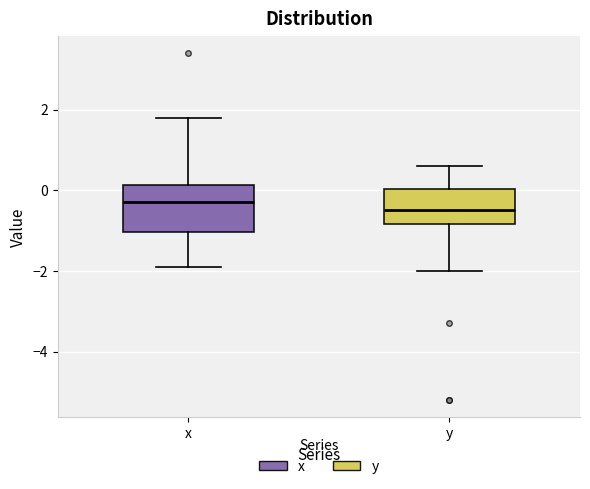

Reading left to right, transcribe this box plot: for each box, give where its median line is, the range the box spans, and where its two whiskers end, as read against the y-axis. The values are not printed on the chart, so give them approximately, as read against the axis.

x: median -0.2, box -1.0 to 0.2, whiskers -1.8 to 1.8
y: median -0.4, box -0.8 to 0.0, whiskers -2.0 to 0.6